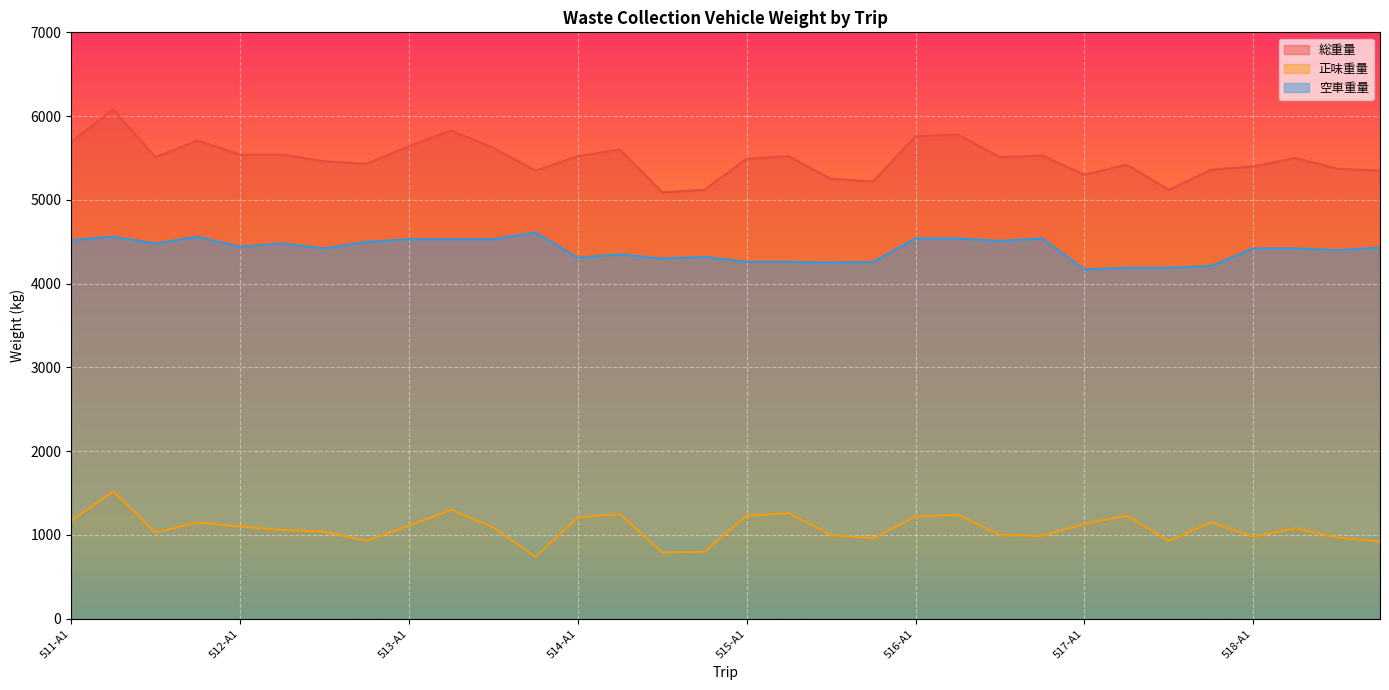

What is the difference between the highest and lowest values at 518-A2?

4420